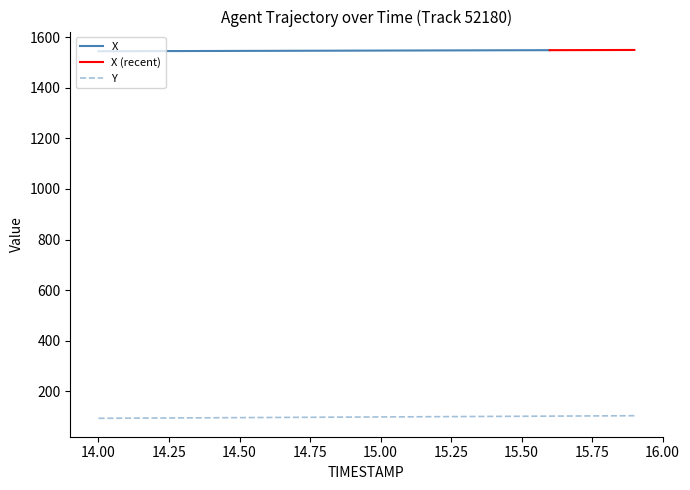

True or false: the data shows 101.7 at 15.6.

True